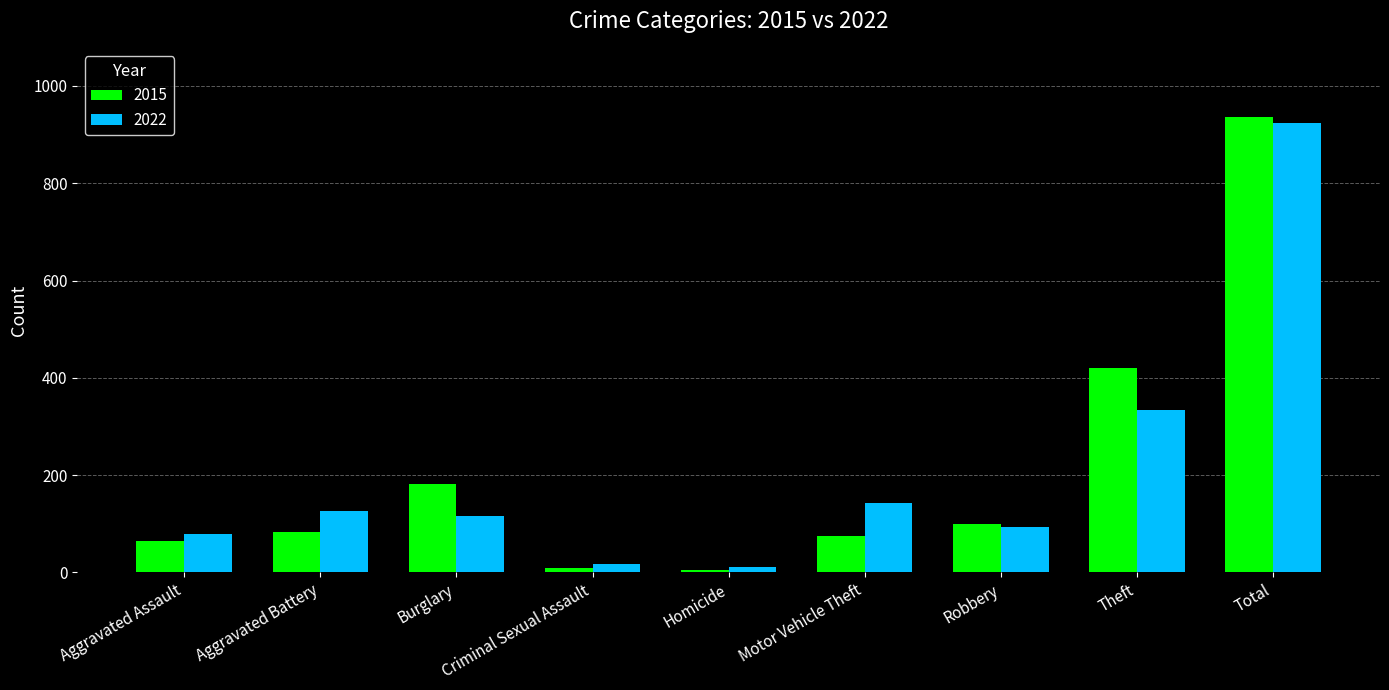

The 2022 series shows 74 at Burglary. True or false?

False